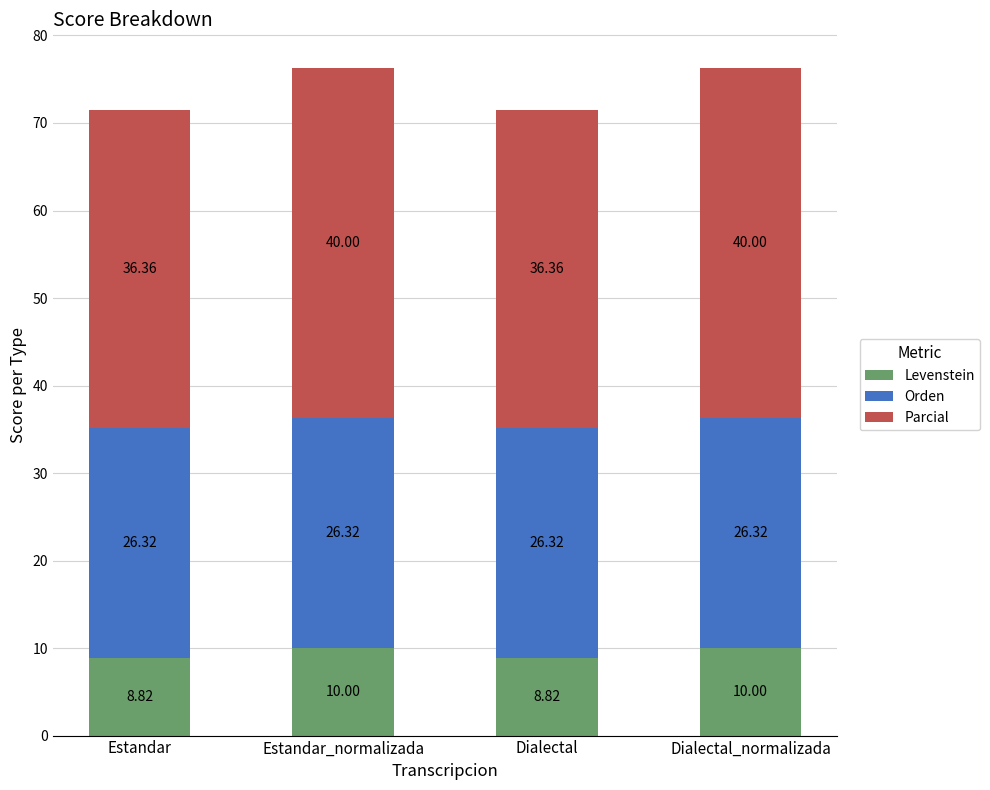

What is the total value across all series at Estandar?

71.5